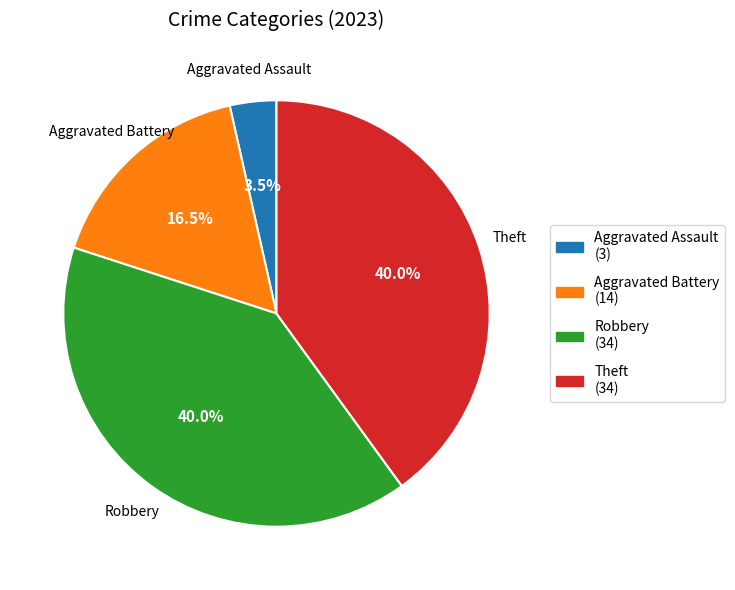

What percentage is the Theft slice, to the nearest percent?

40%